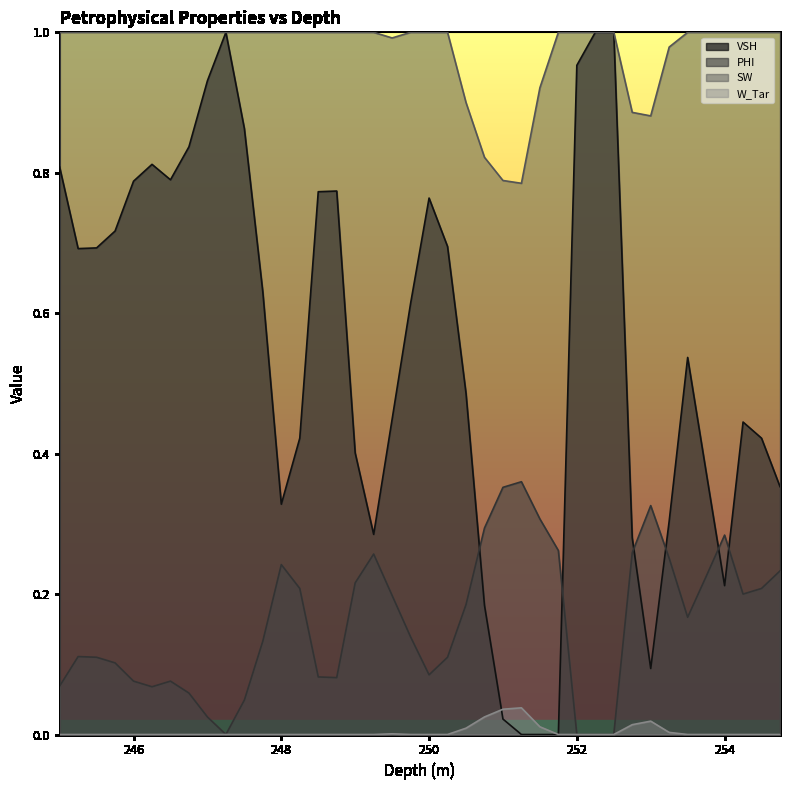

The W_Tar series shows 0.0 at 251.75. True or false?

True